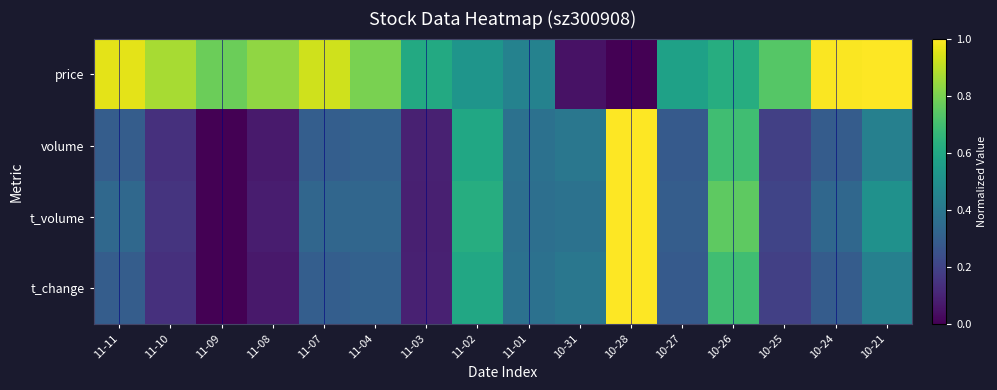

What is the difference between the highest and lowest values at 10-24?

0.7